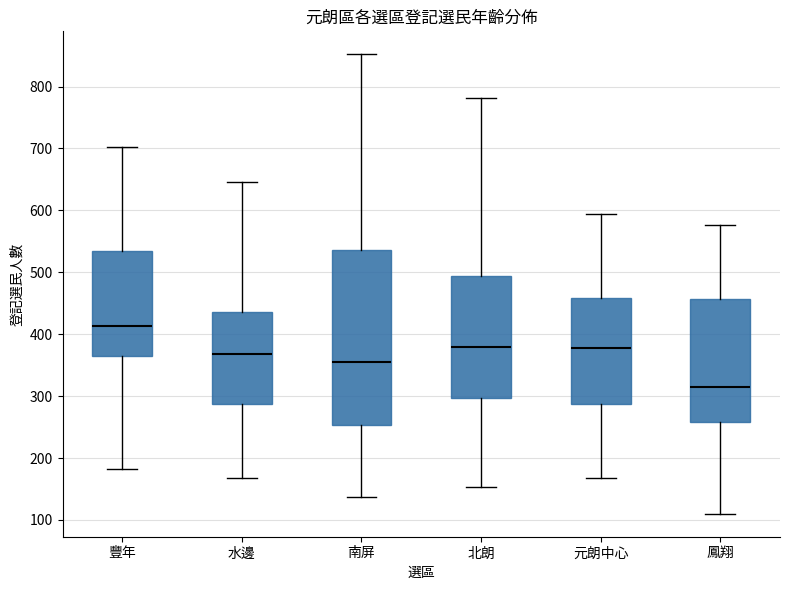

Which box is the tallest, from its lower edge to its upper edge?

南屏